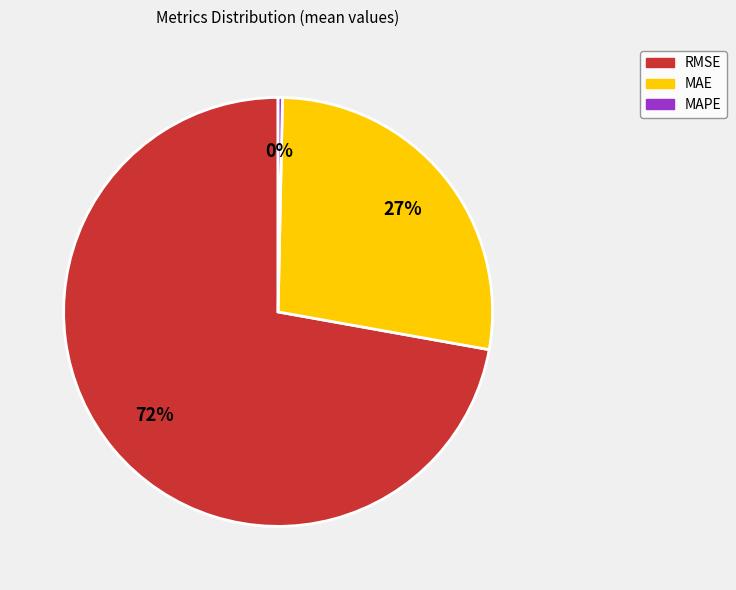

Rank the categories by value from lowest to highest.

MAPE, MAE, RMSE